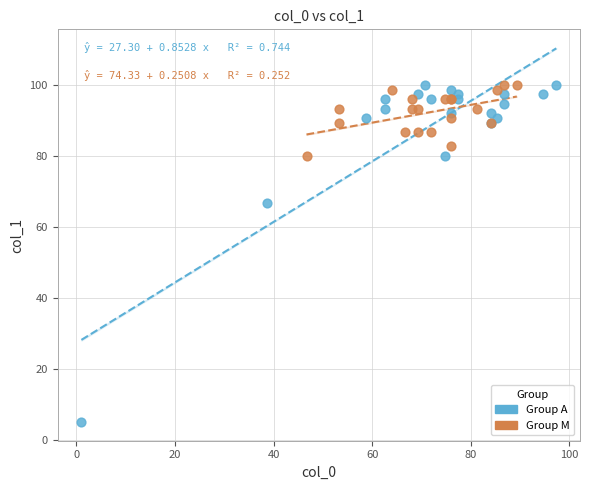

Which series contains the lowest Y value?

Group A